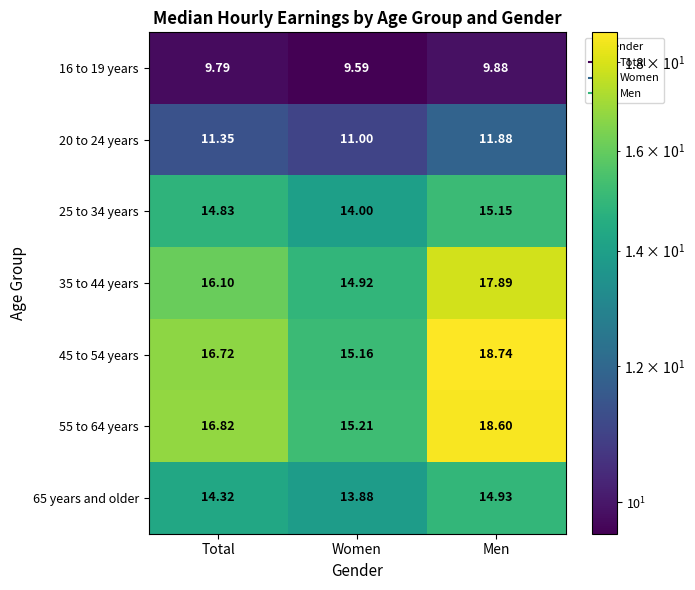

What is the spread (max minus min) of values at Men?

8.9